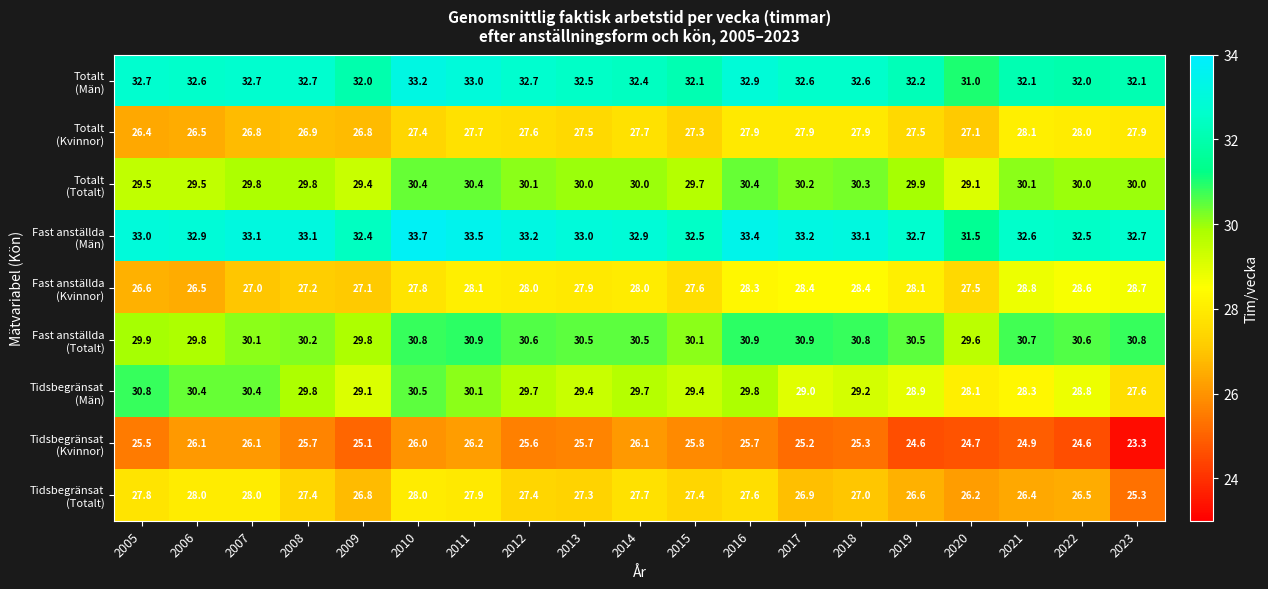

At how many categories does at least one series exceed 29?

19